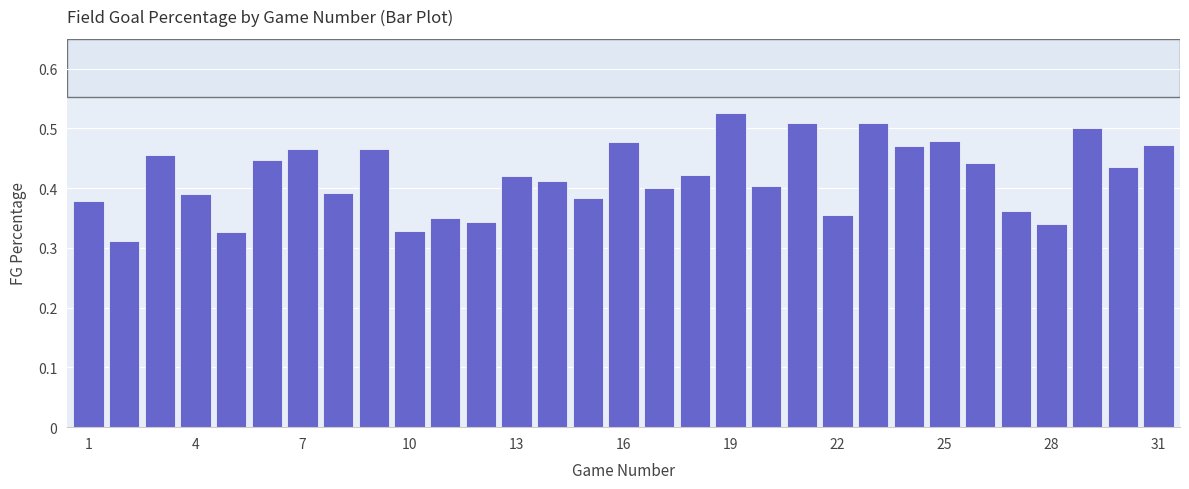

Count the values in the range 0 to 1.

31